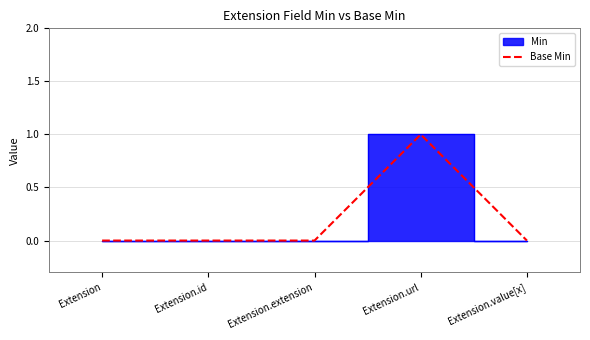

The value at Extension is 0. True or false?

False